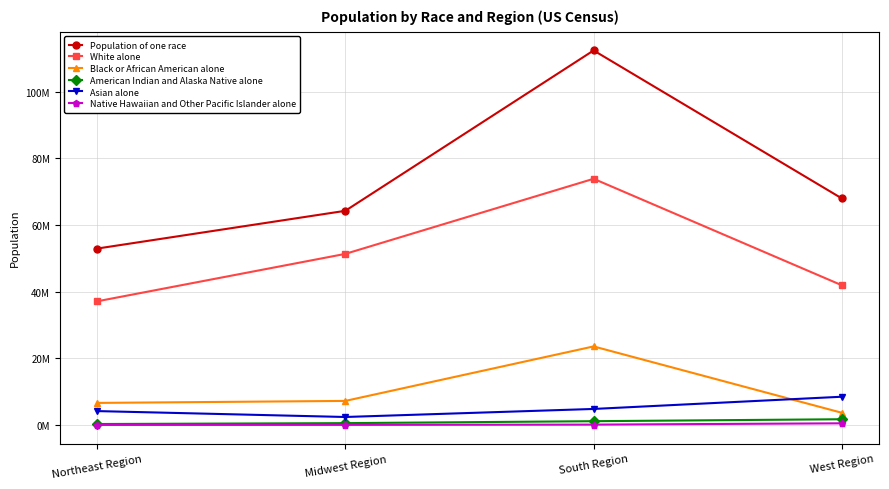

Reading right to left, list all the values displayed in this chart.

Population of one race: West Region=67982989	South Region=112400612	Midwest Region=64276073	Northeast Region=52940664
White alone: West Region=41926126	South Region=73886732	Midwest Region=51353019	Northeast Region=37111396
Black or African American alone: West Region=3663700	South Region=23582989	Midwest Region=7228615	Northeast Region=6628896
American Indian and Alaska Native alone: West Region=1730011	South Region=1145140	Midwest Region=559397	Northeast Region=292587
Asian alone: West Region=8485230	South Region=4818076	Midwest Region=2405457	Northeast Region=4177286
Native Hawaiian and Other Pacific Islander alone: West Region=507507	South Region=115582	Midwest Region=42741	Northeast Region=24136